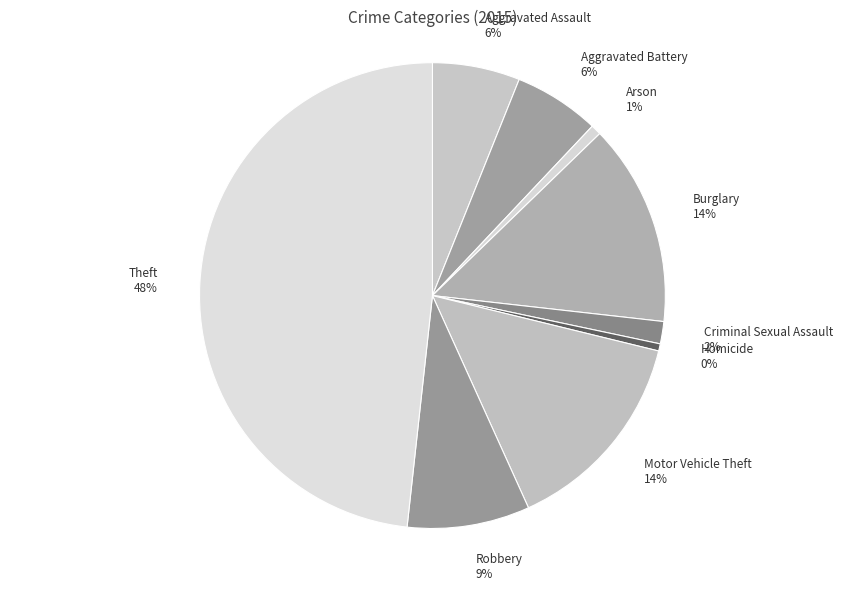

Combined, do Robbery and Homicide account for over 50%?

No